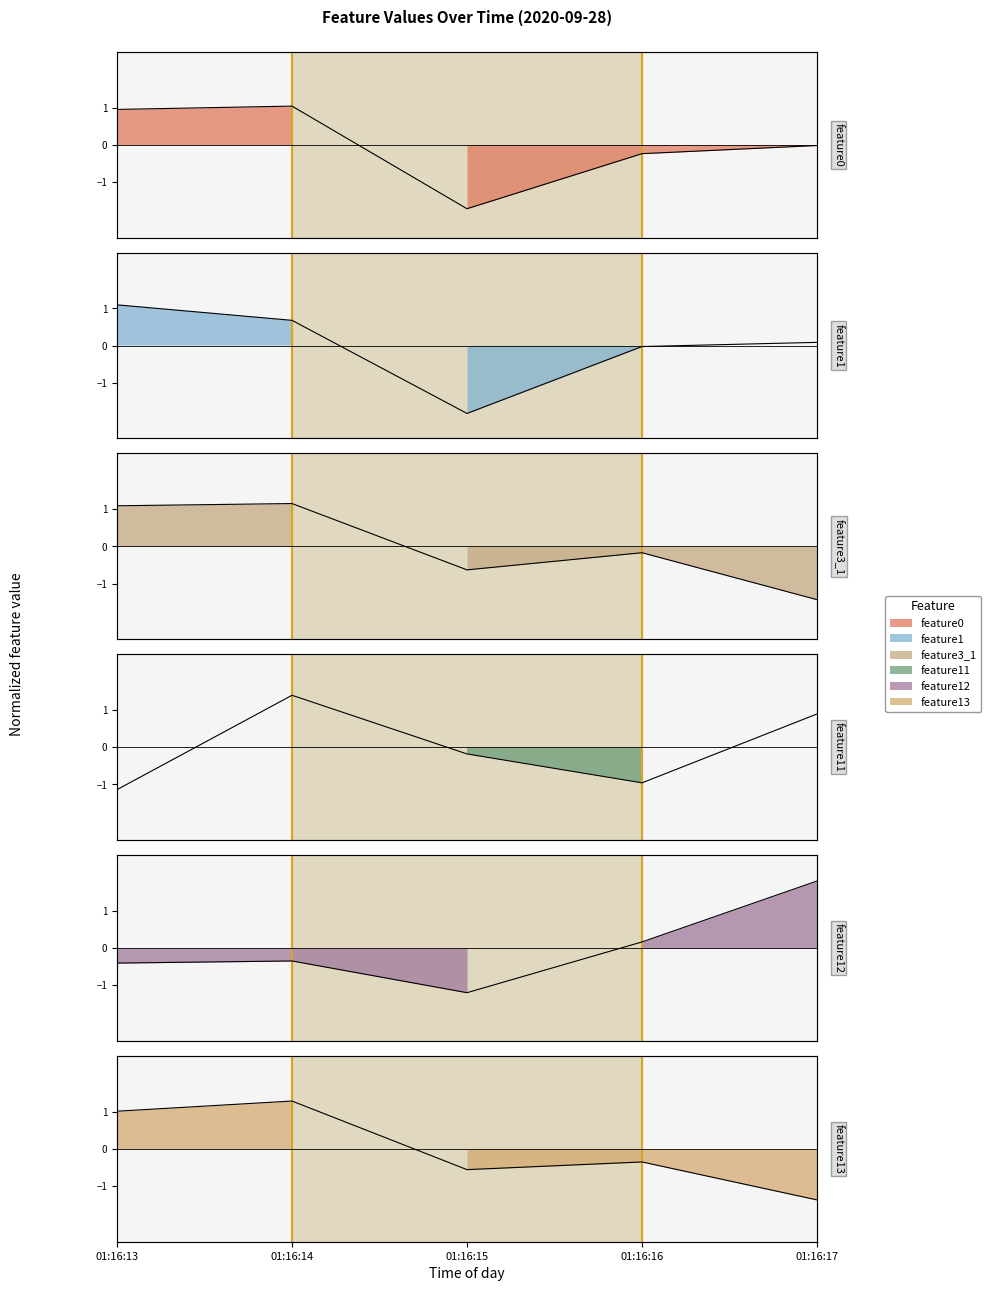

Where do feature0 and feature3_1 first cross each other?

01:16:16 and 01:16:17